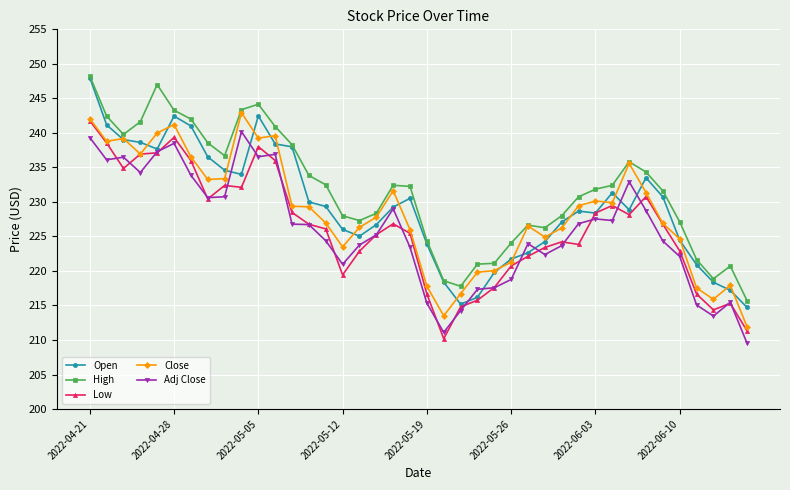

What are all the series names shown in the legend?

Open, High, Low, Close, Adj Close